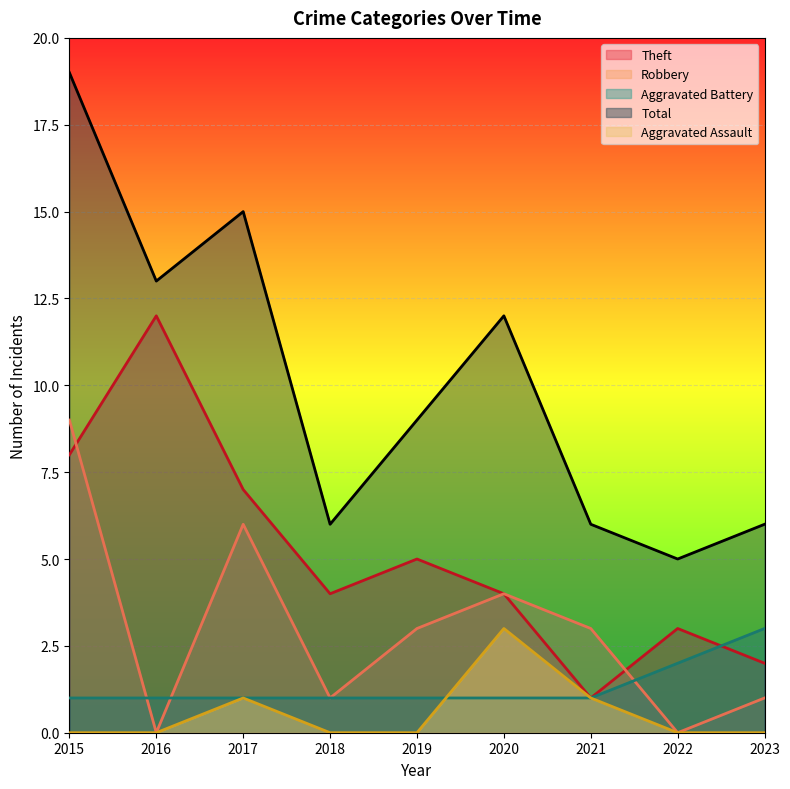

What is the difference between the Theft values at 2017 and 2015?

1